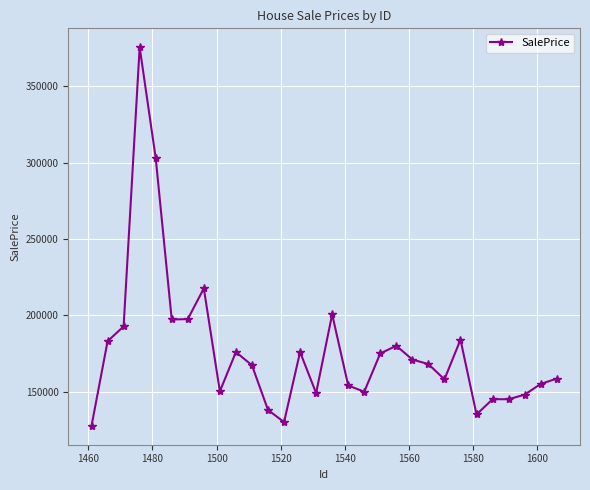

What is the value of the 10th point from the left?

175900